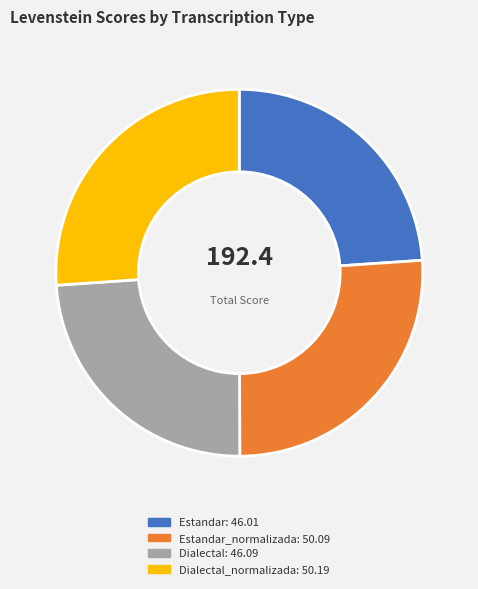

Does any single category account for the majority?

No